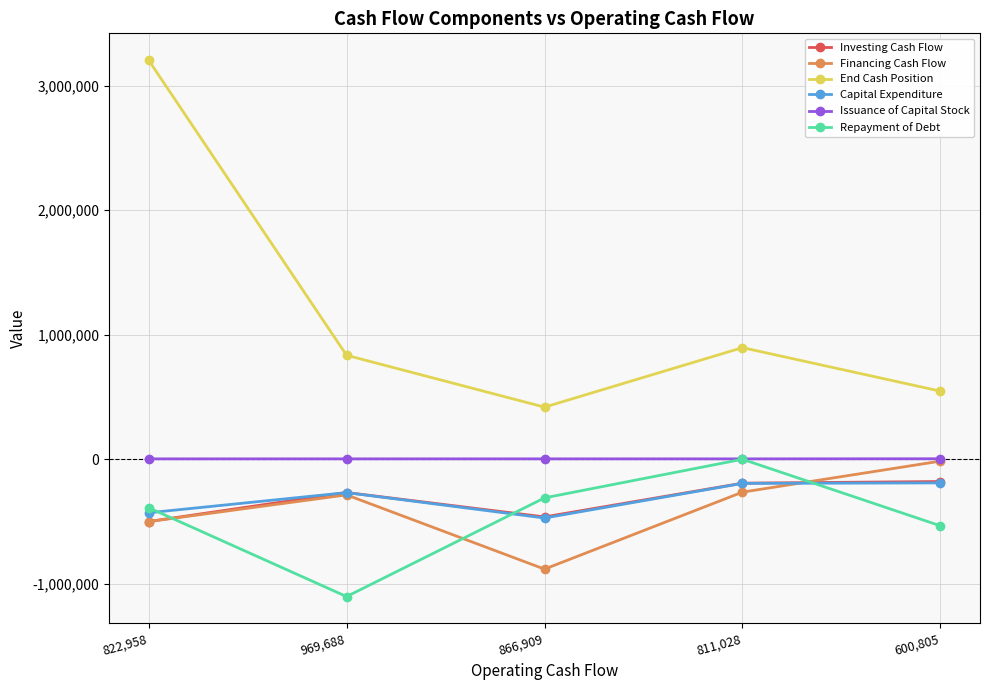

The value of Capital Expenditure at 822,958 is -97293. True or false?

False